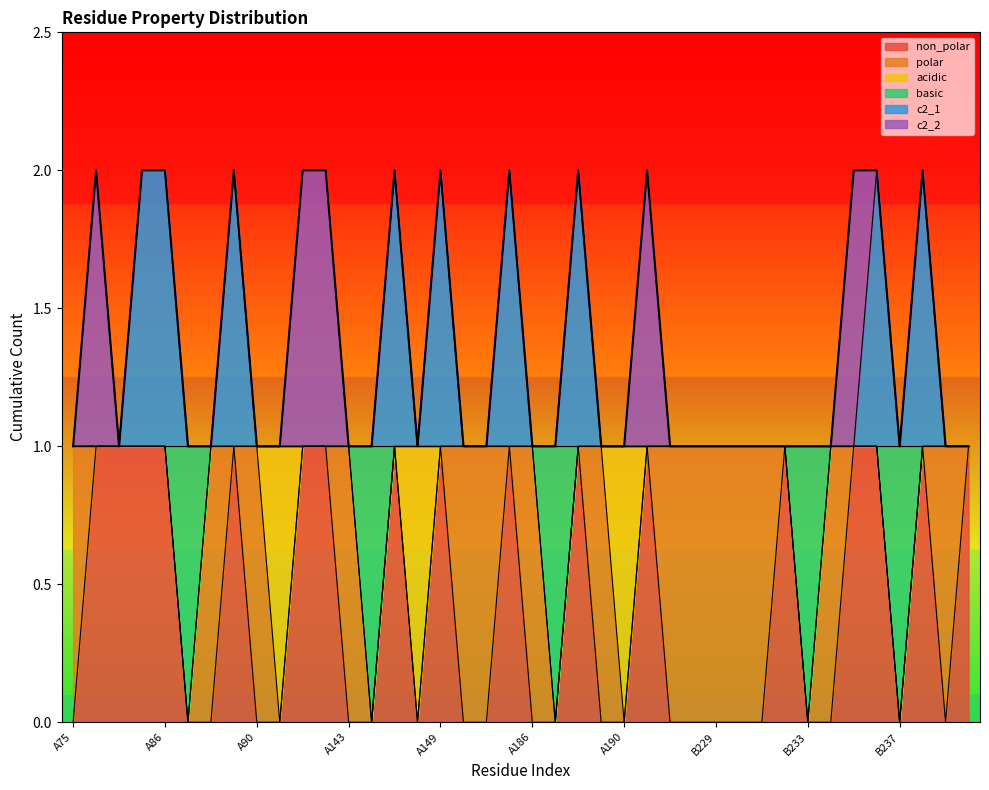

Which has a higher value, A86 or B229?

A86